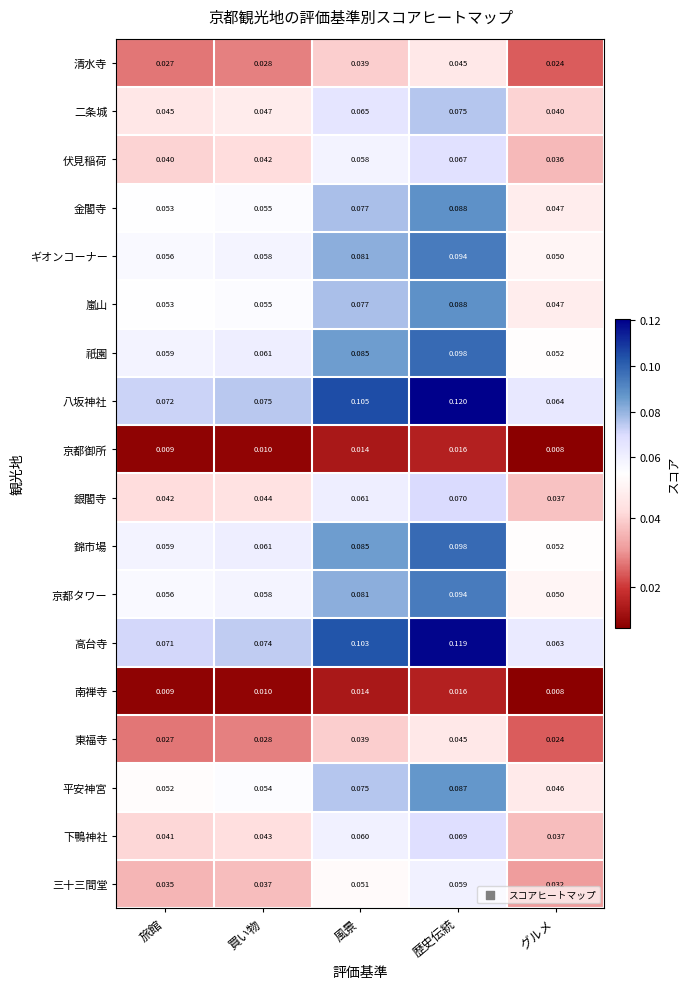

Where is 金閣寺 nearest to the value 0?

グルメ